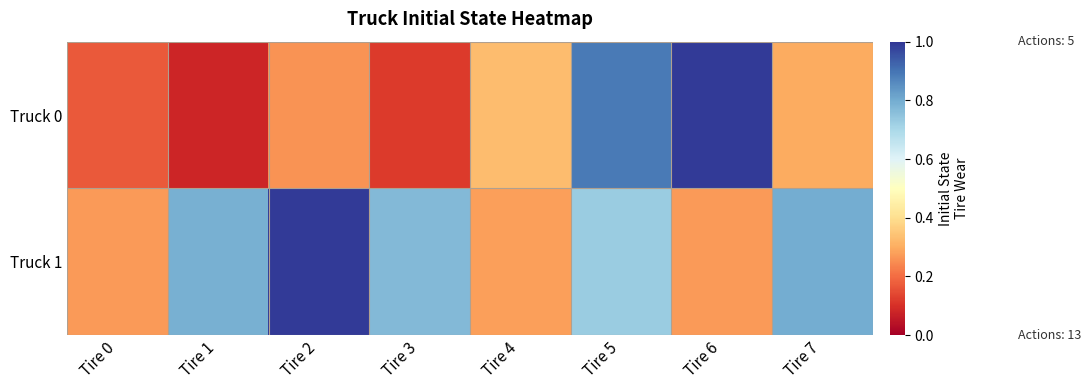

What is the minimum value shown in the chart?

0.1